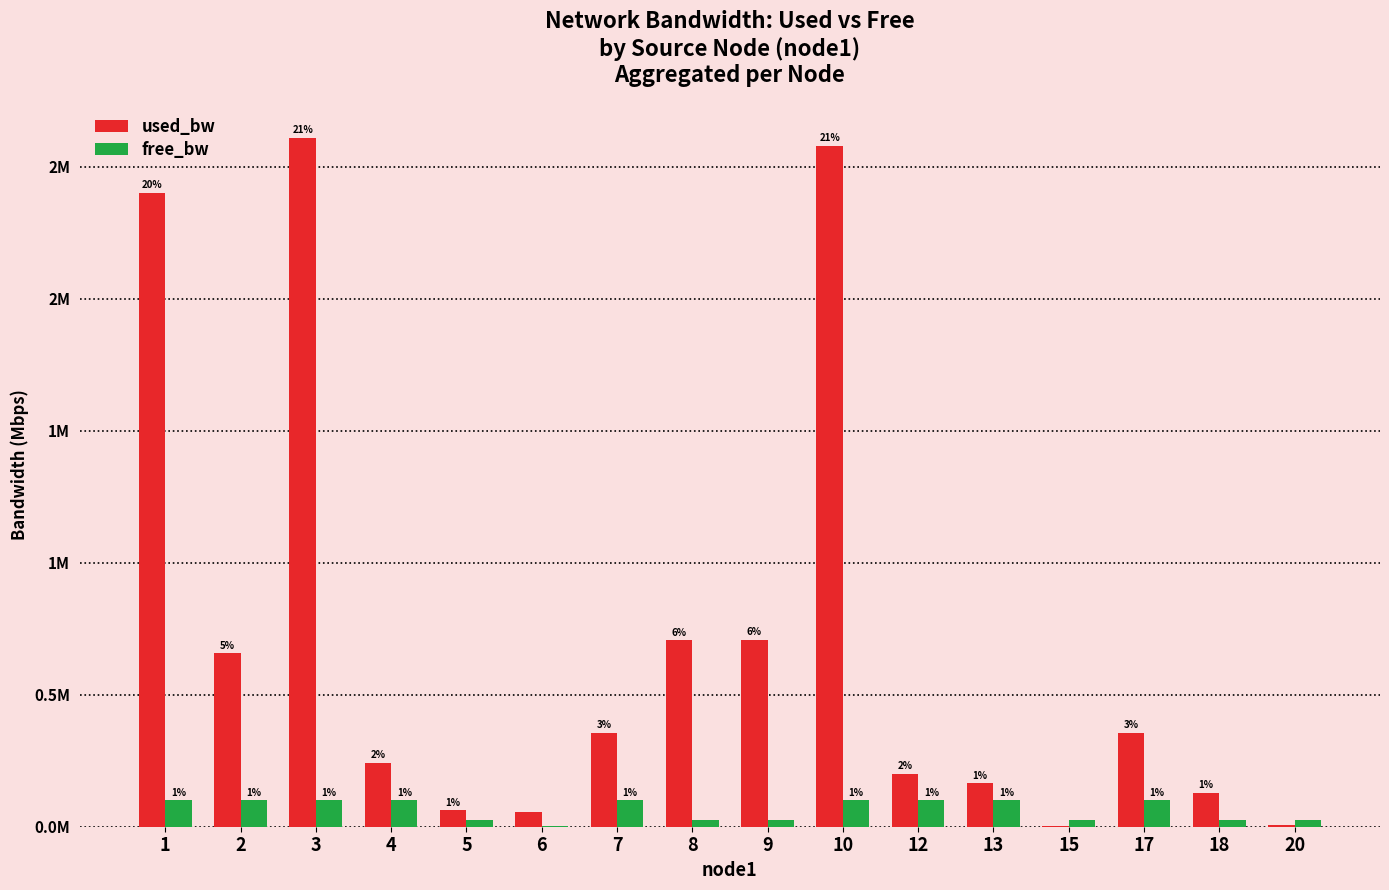

What are all the series names shown in the legend?

used_bw, free_bw